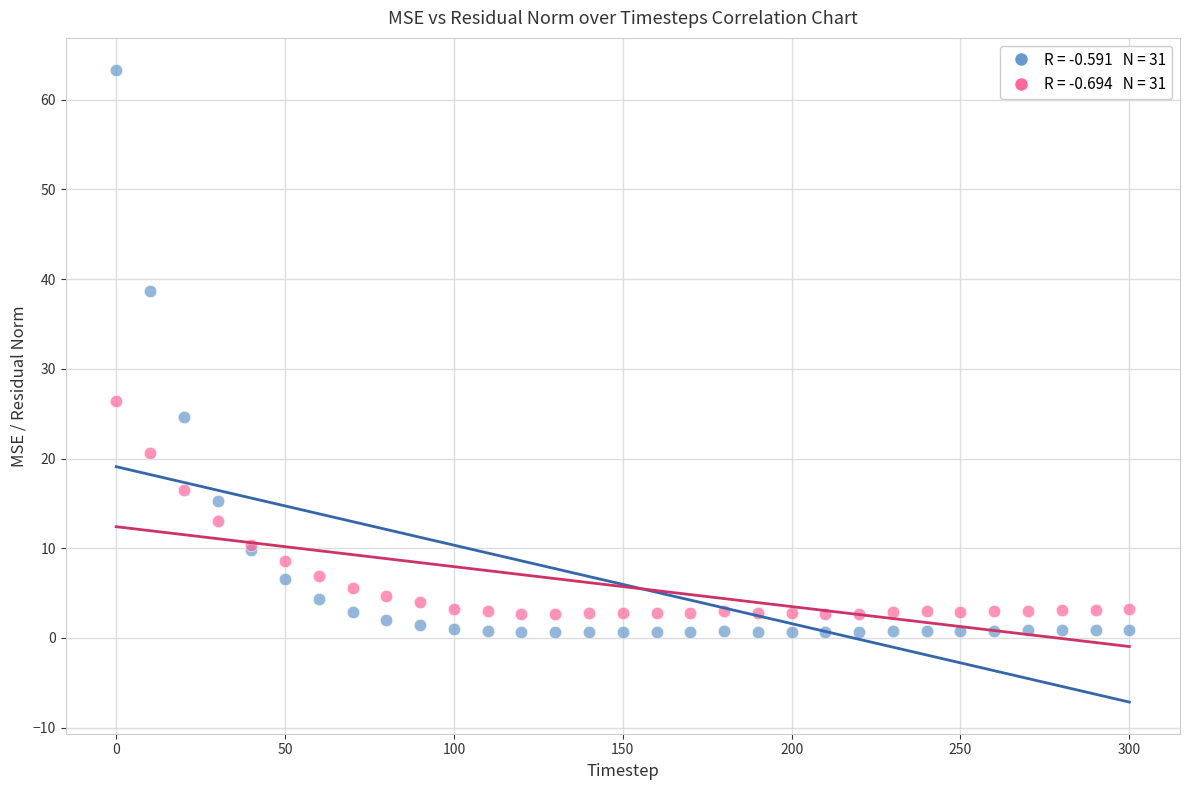

Across all series, what Y value is closest to 32?

26.4